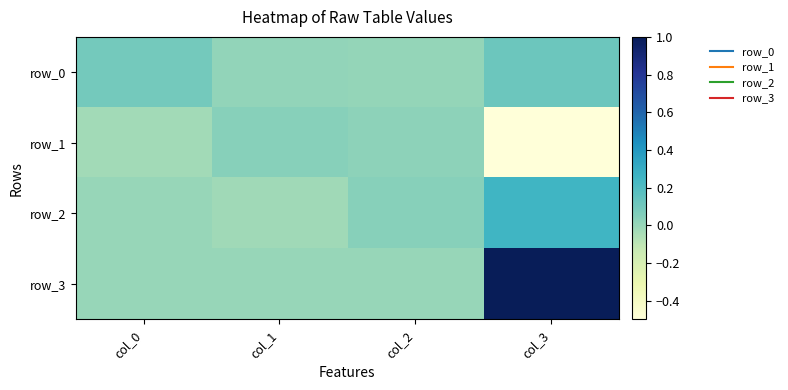

Is it true that row_1 equals 0.0 at col_1?

True